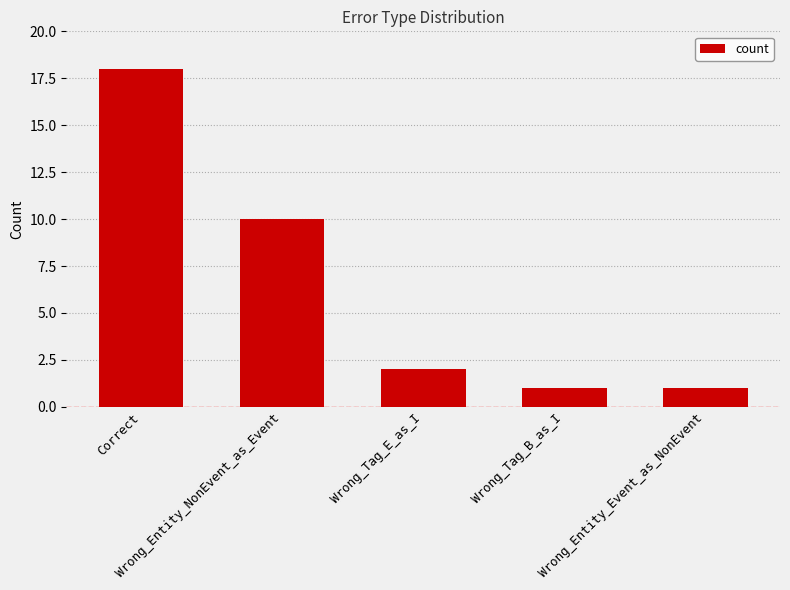

What is the value of the 3rd bar from the left?

2